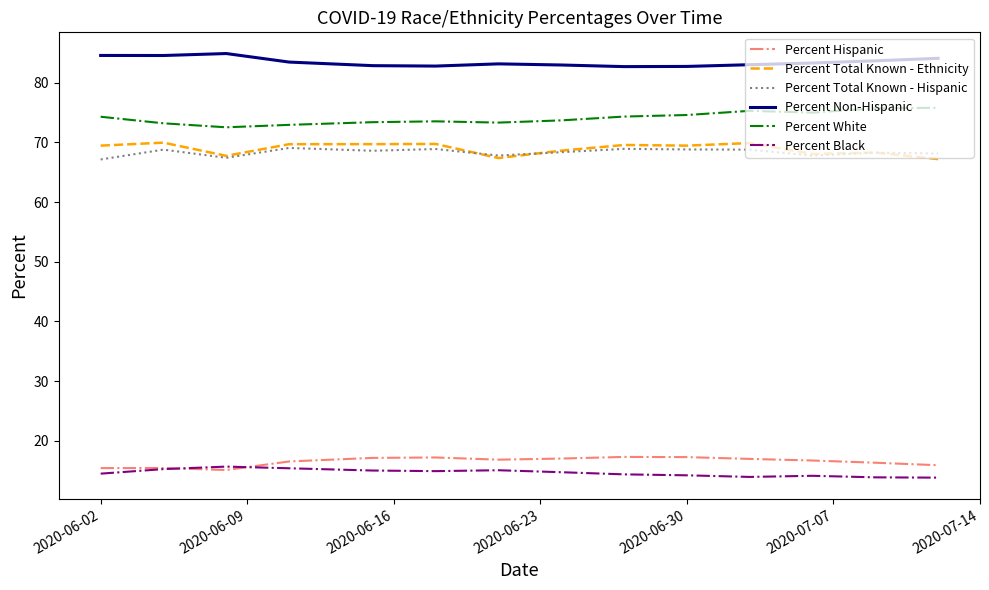

What is the difference between the maximum and minimum values in the Percent Total Known - Ethnicity series?

2.8